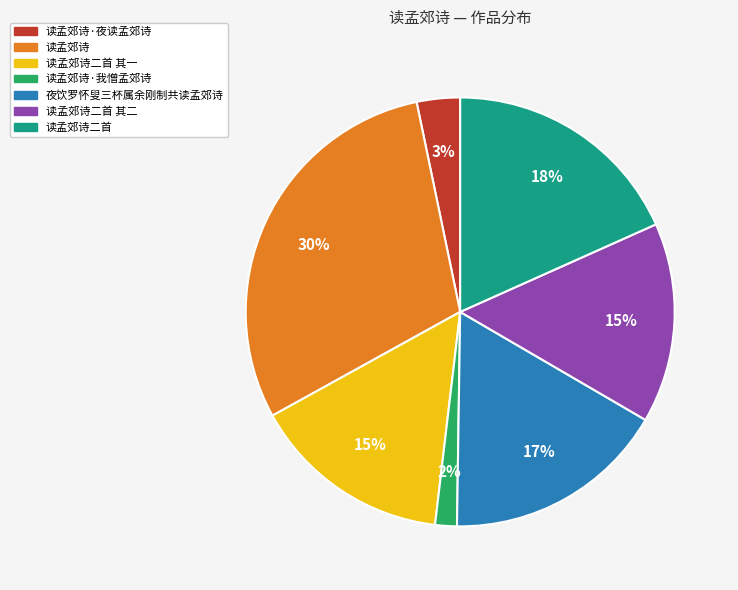

To the nearest percent, what is the difference between the largest and smallest slice percentages?

28%